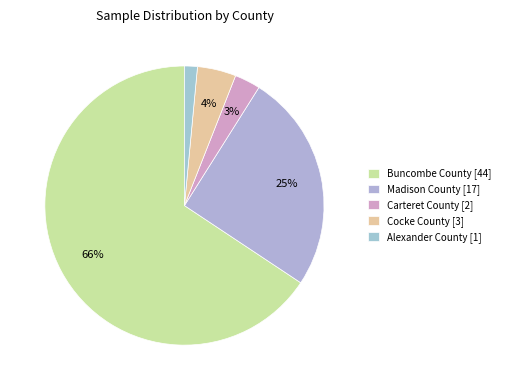

What percentage is the Carteret County slice, to the nearest percent?

3%